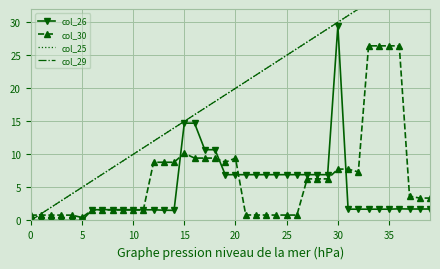

How many times do col_30 and col_25 cross each other?

1